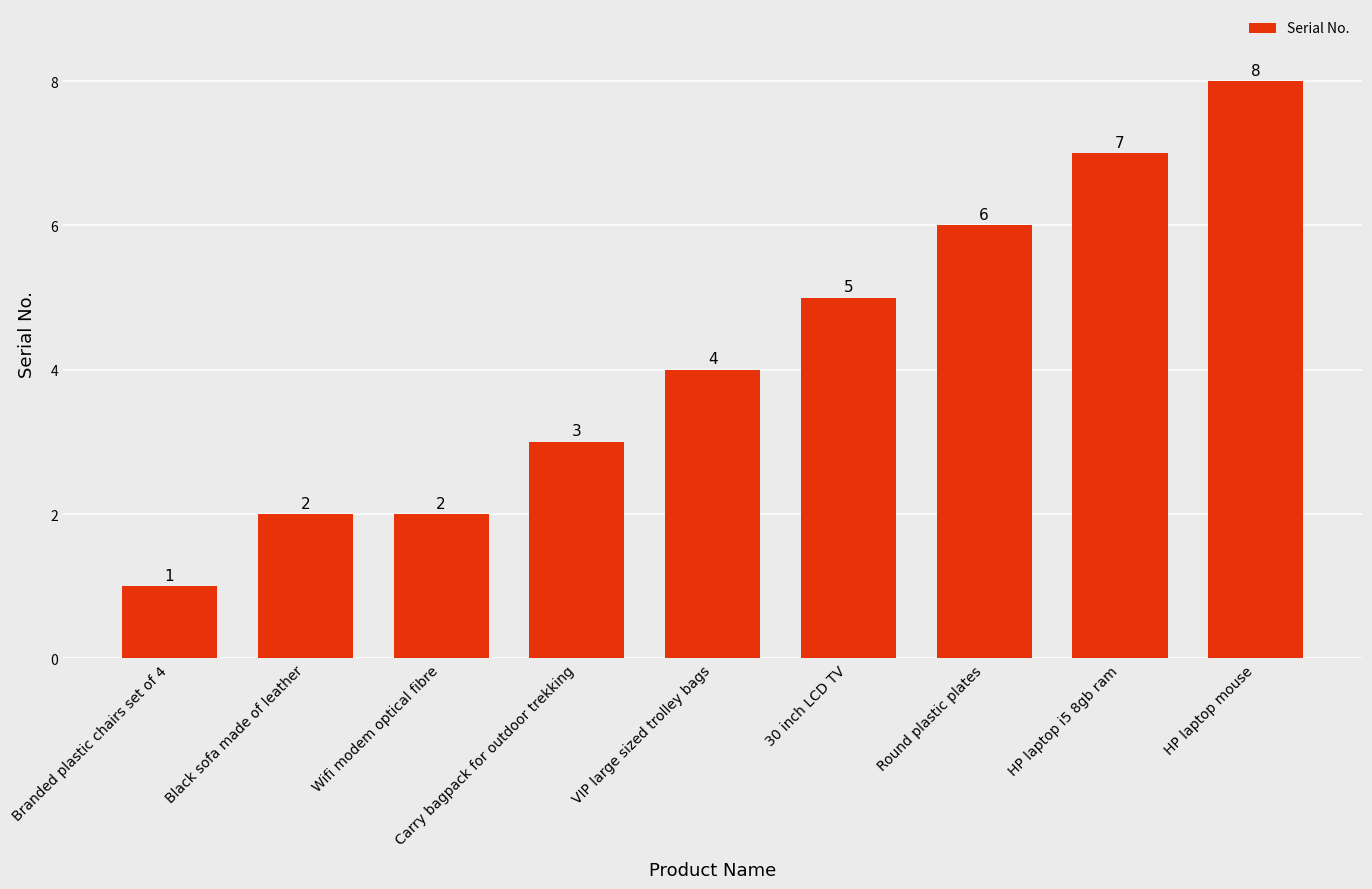

Count the number of categories in the chart.

9